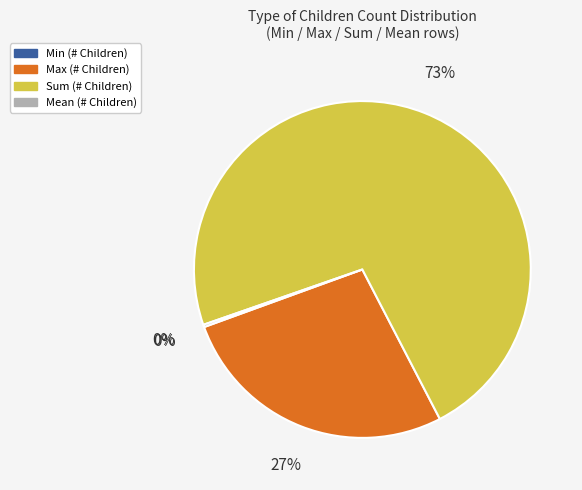

Rank the categories by value from highest to lowest.

Sum, Max, Mean, Min